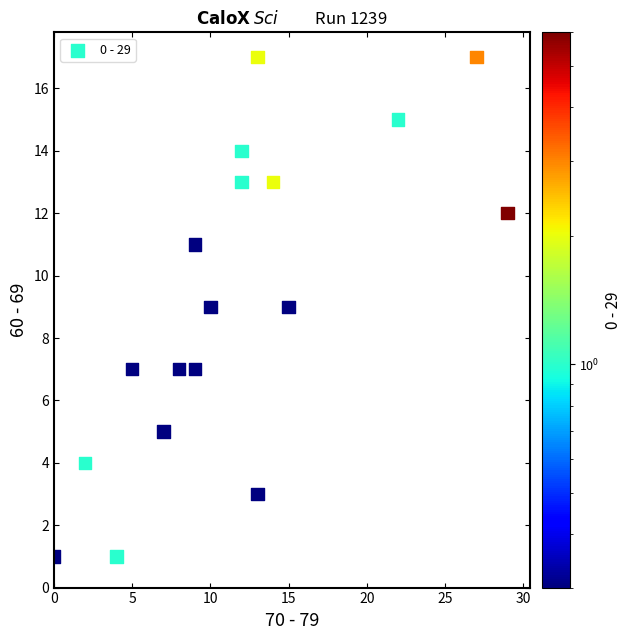

What is the range of X values (max minus min)?

29